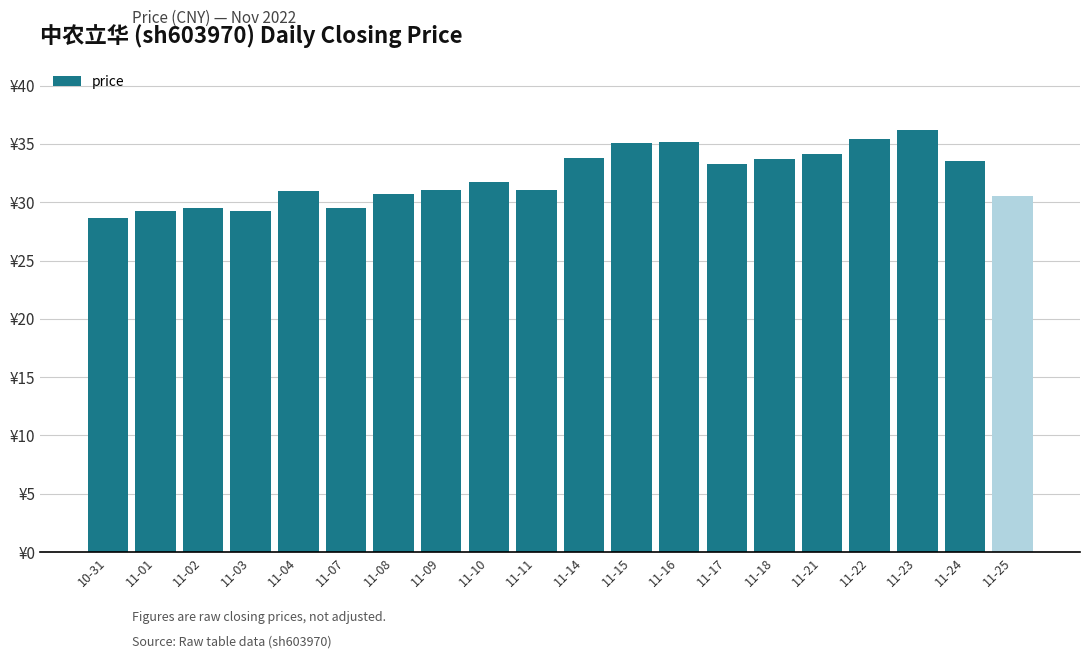

Approximately how many times larger is the value at 11-22 compared to 11-10?

1.1